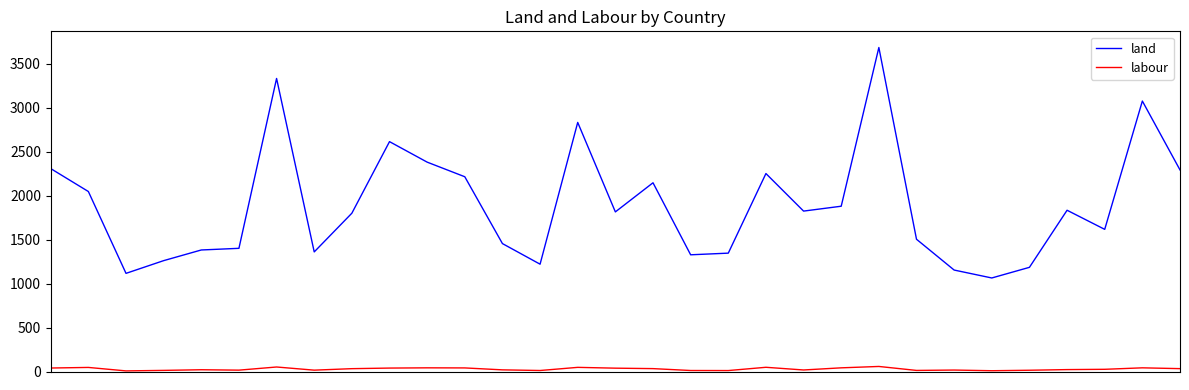

True or false: labour and land cross at least once.

False